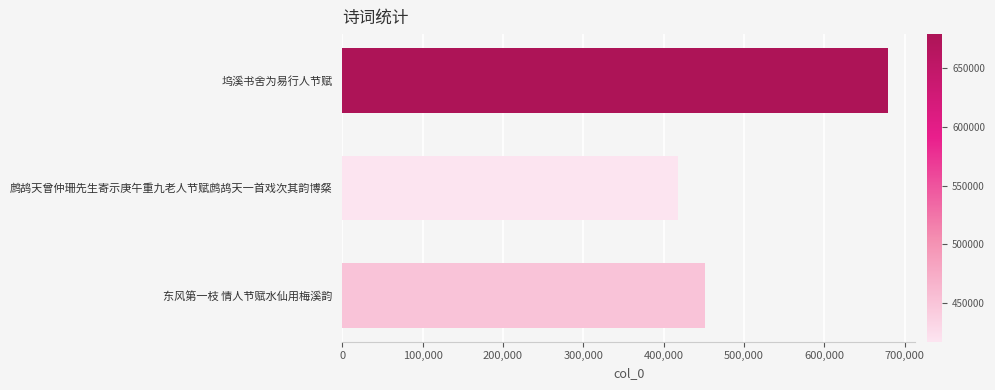

Does the chart contain stacked bars?

No